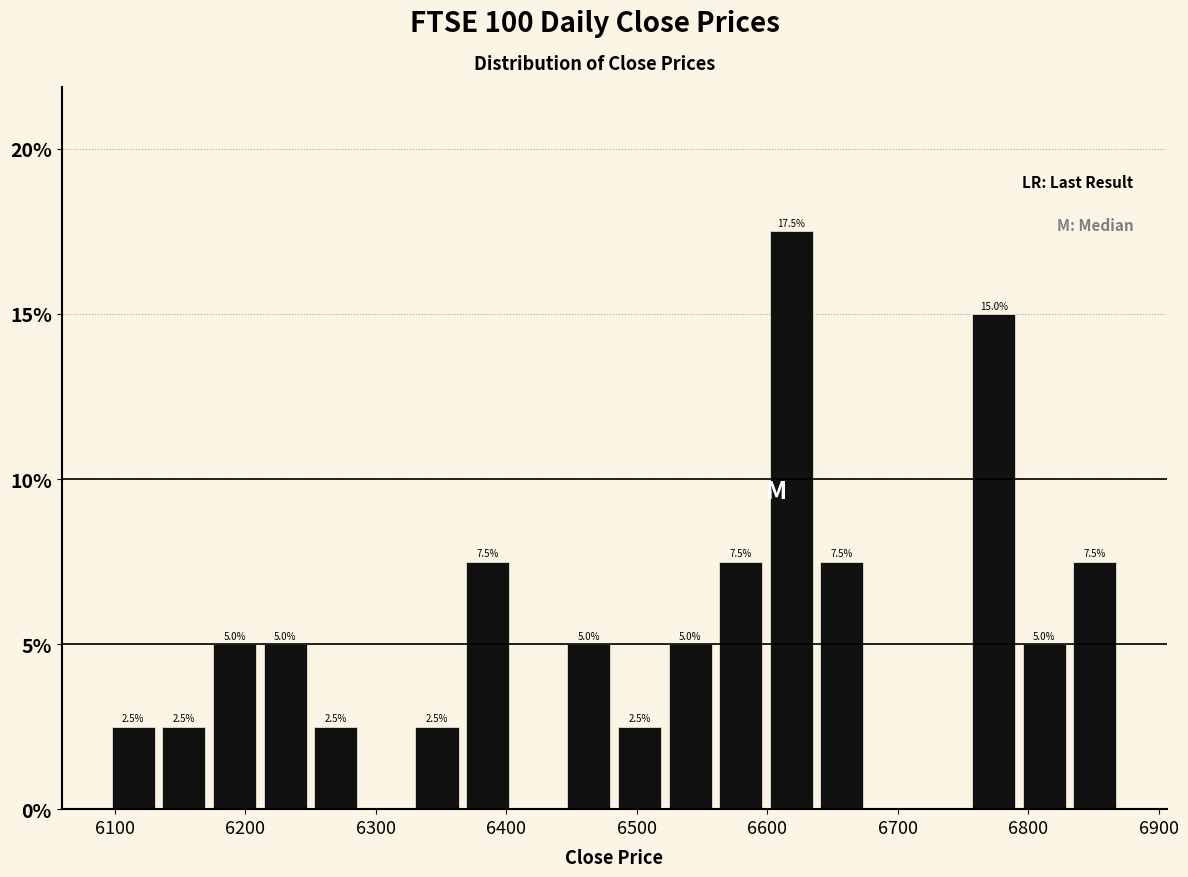

Around what value on the x-axis is the tallest bar? Give the approximate position of its centre, as read against the axis.

6620